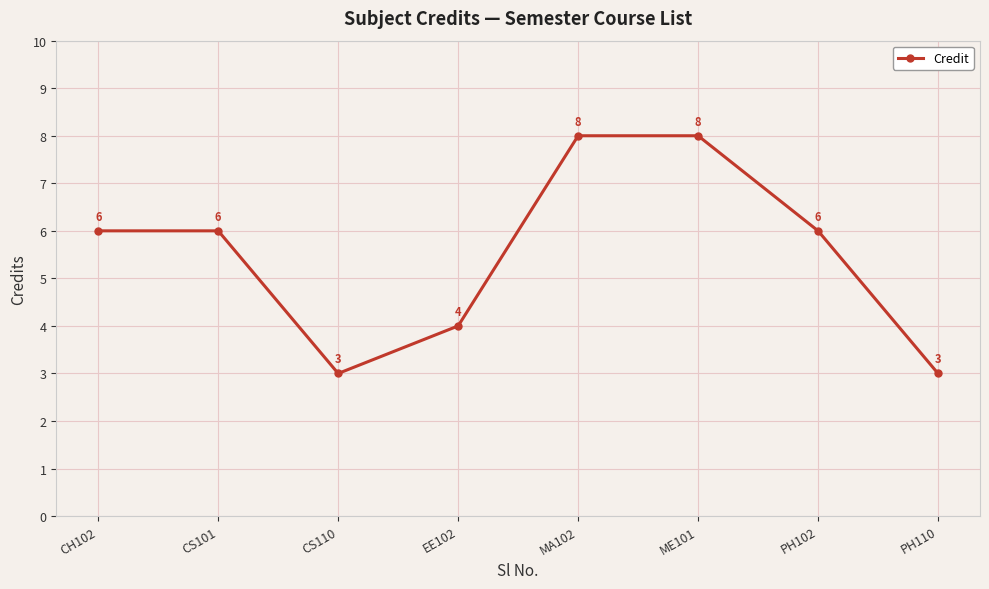

How many points are lower than both their immediate neighbors (excluding endpoints)?

1